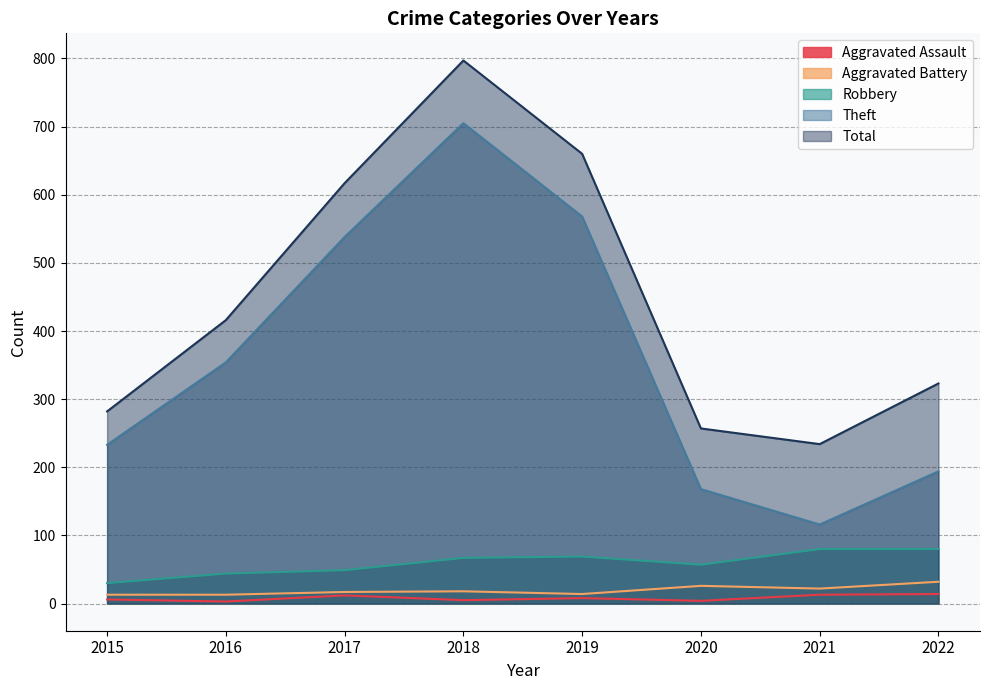

In Theft, how many points are higher than both neighbors (excluding endpoints)?

1